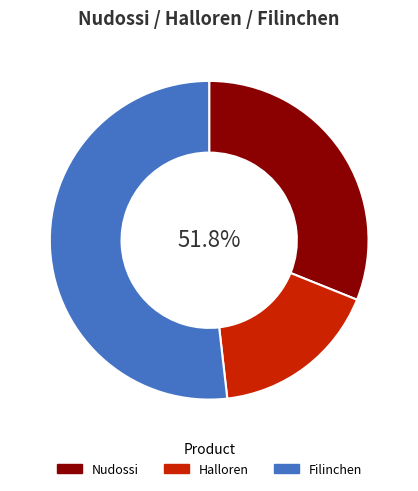

To the nearest percent, what portion does Nudossi represent?

31%